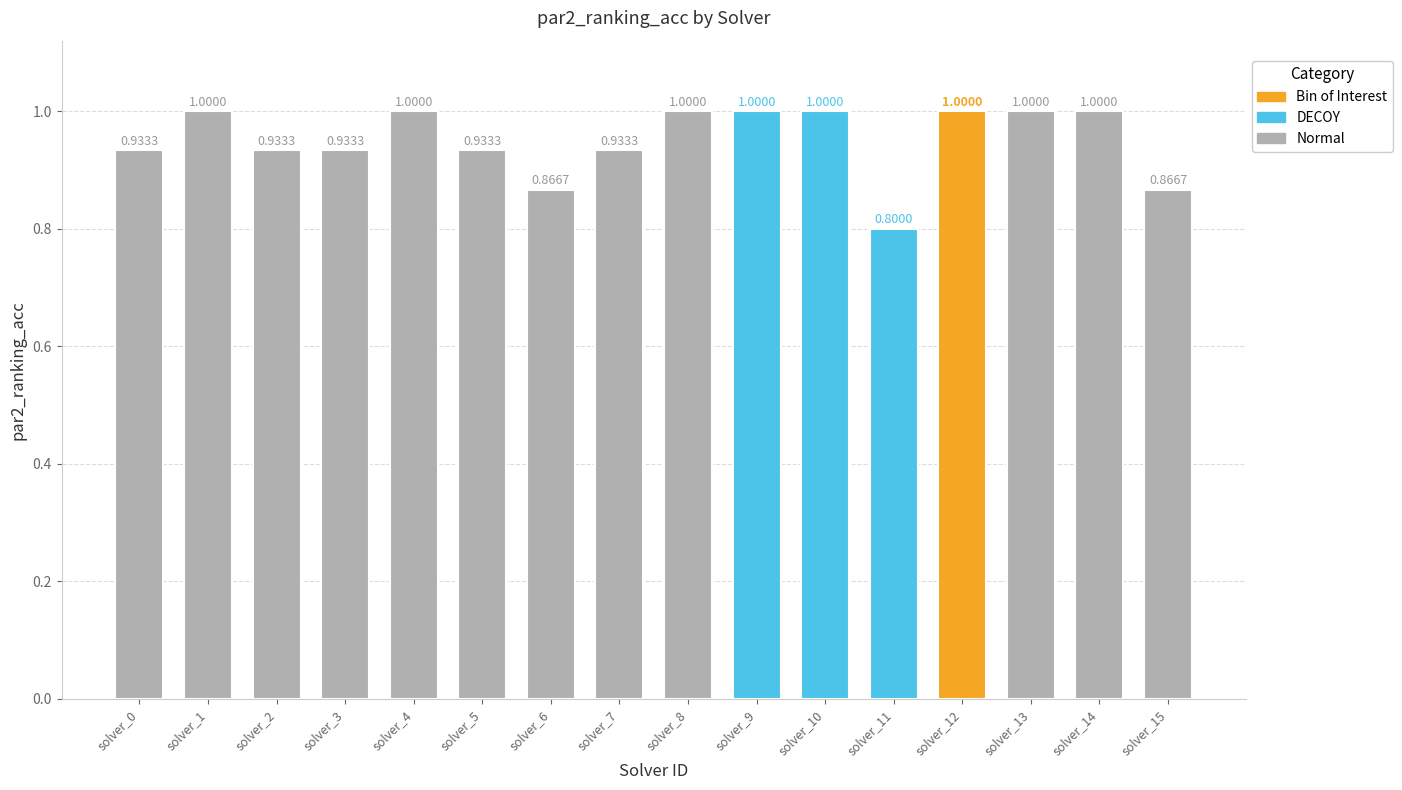

What is the difference between the maximum and second lowest values?

0.1